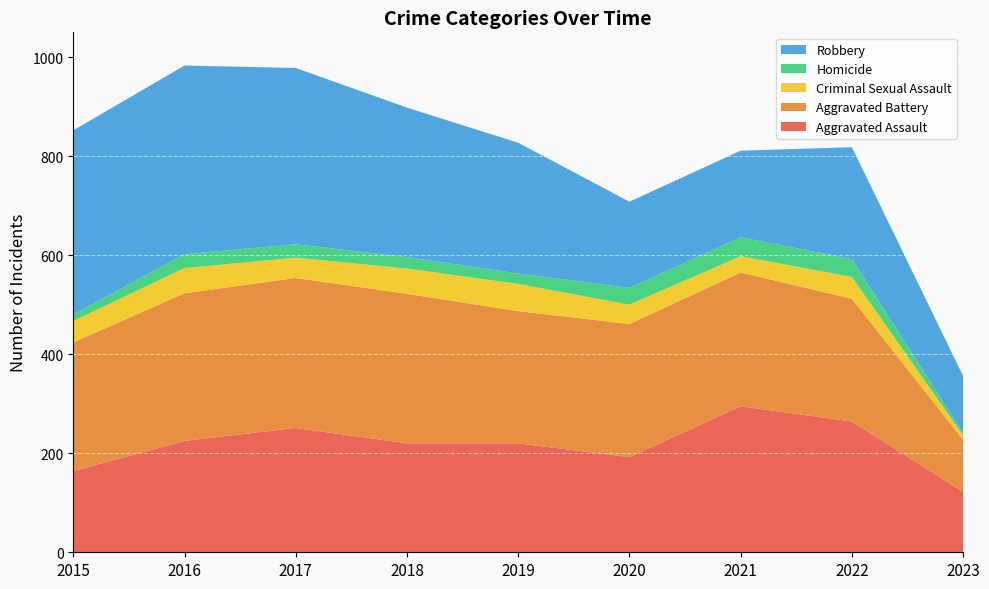

Reading left to right, extract all data points from this chart.

Aggravated Assault: 164	225	251	220	220	192	295	264	122
Aggravated Battery: 260	298	303	302	267	269	270	248	105
Criminal Sexual Assault: 43	51	41	51	55	39	33	44	9
Homicide: 13	28	27	23	21	34	38	36	5
Robbery: 372	381	356	302	264	174	175	226	115